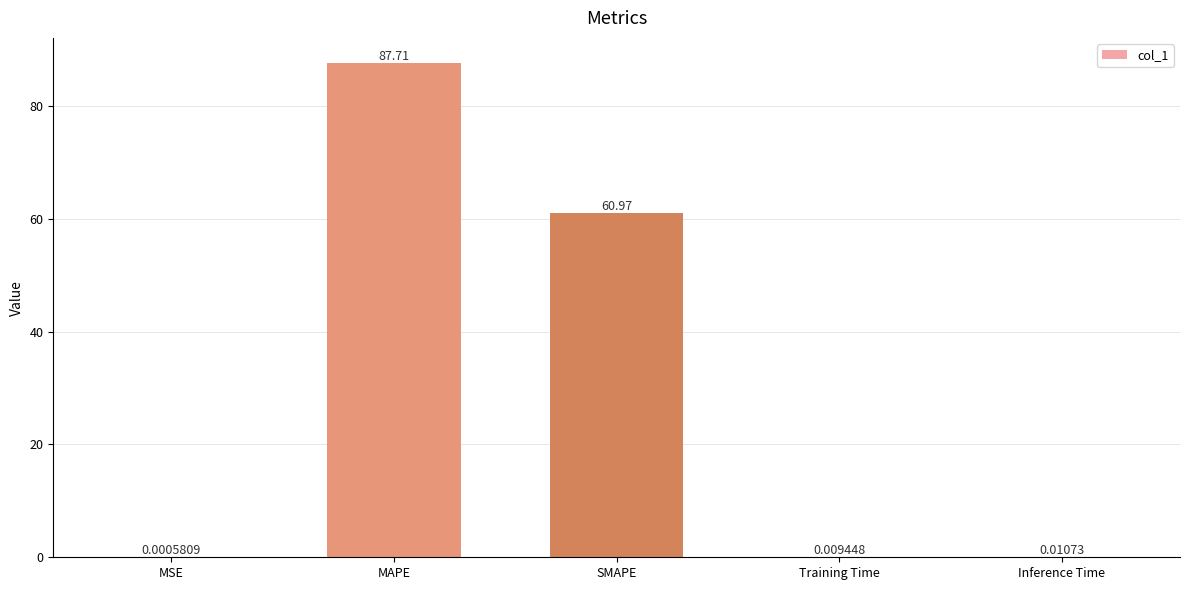

Between Training Time and Inference Time, which is larger?

Inference Time